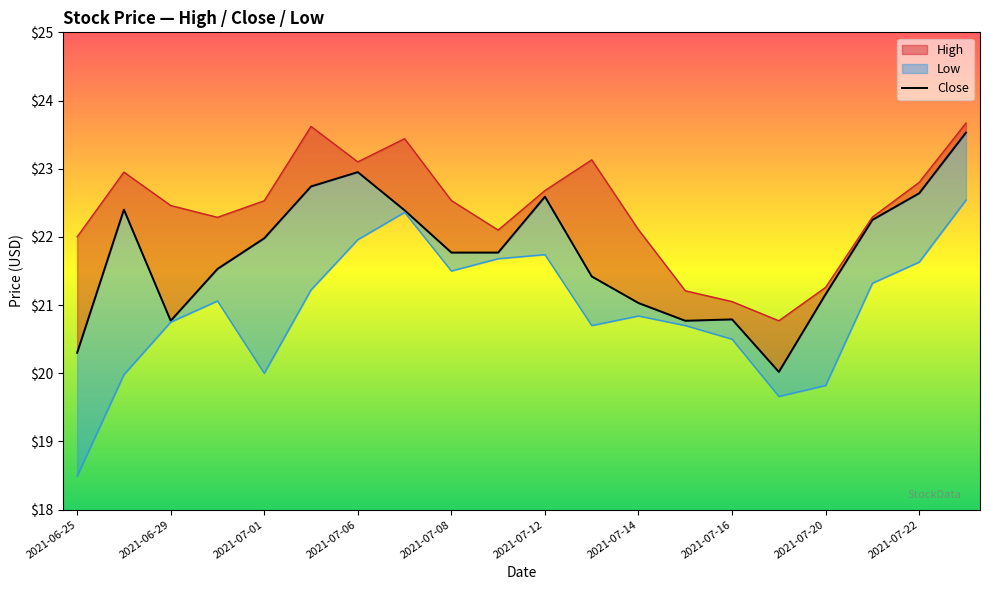

True or false: there are more than 0 points higher than both neighbors.

True